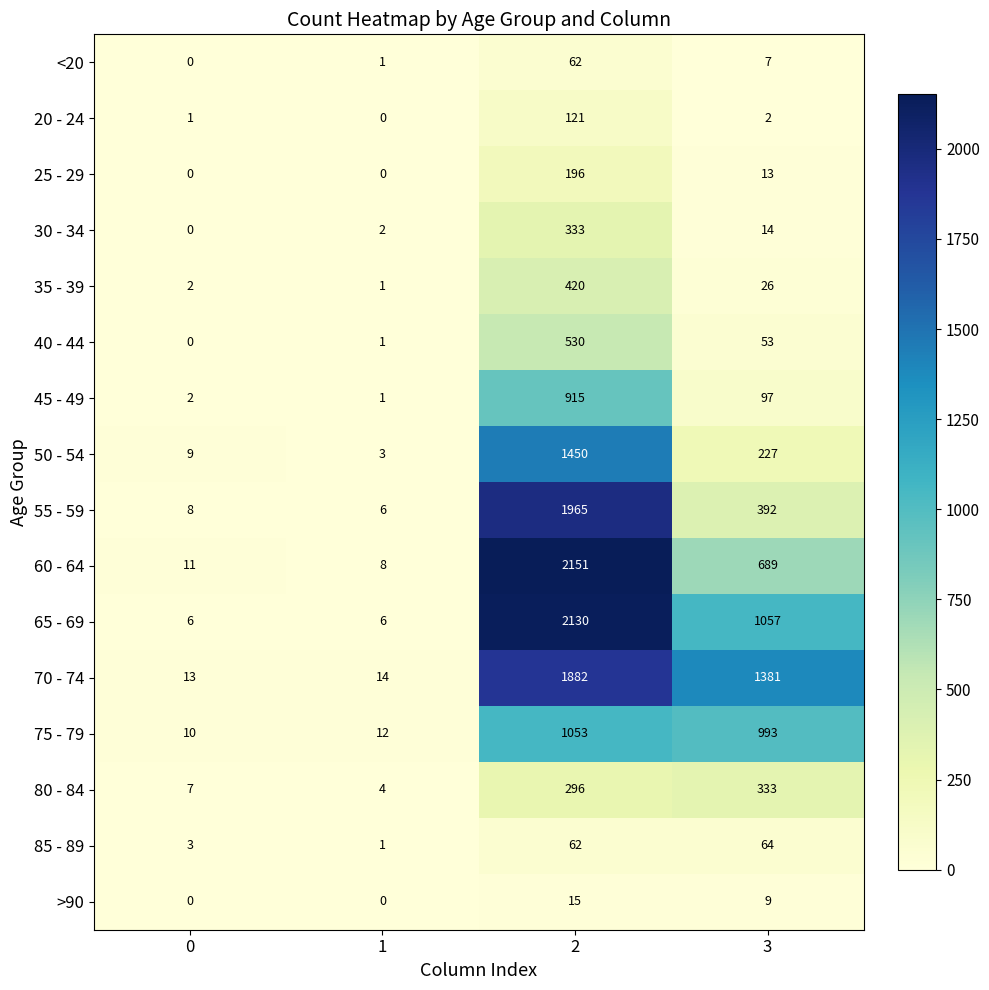

What is the difference between the maximum and minimum values in the 80 - 84 series?

329